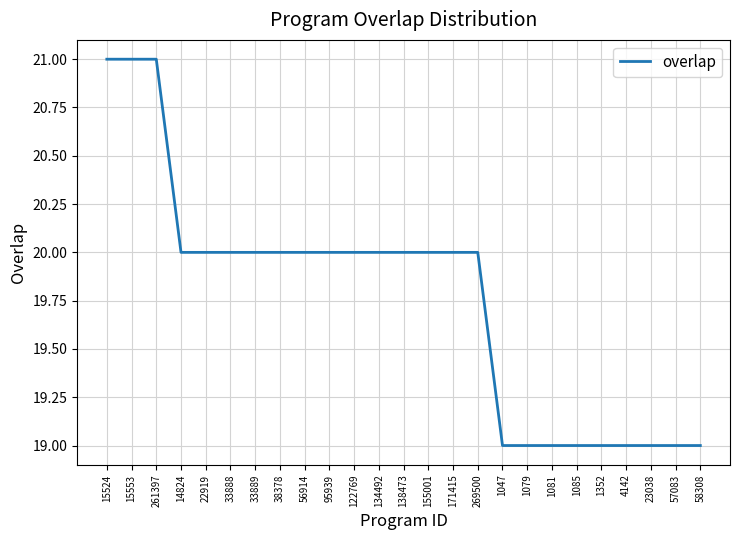

Approximately how many times larger is the value at 22919 compared to 1081?

1.1